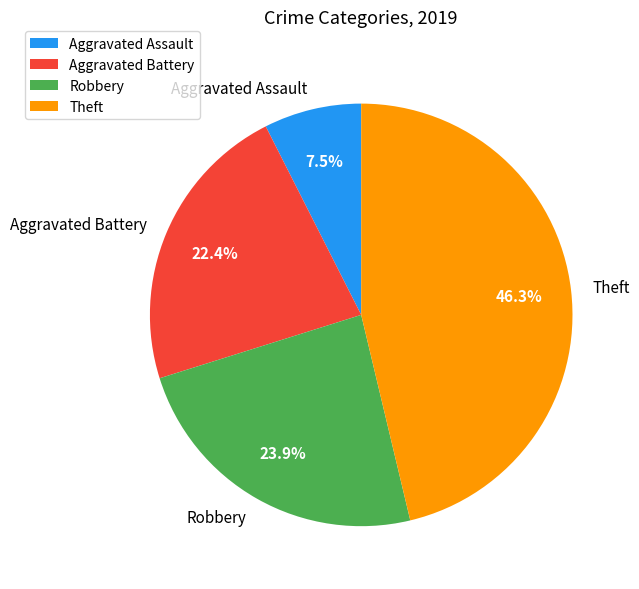

Between Aggravated Assault and Robbery, which is larger?

Robbery